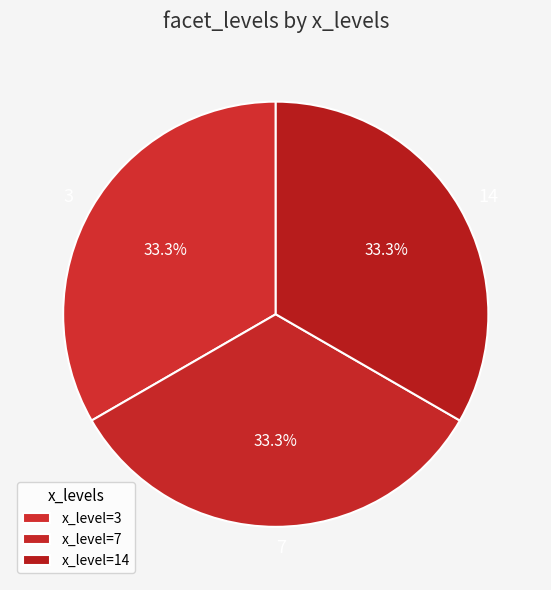

To the nearest percent, what is the difference between the largest and smallest slice percentages?

0%